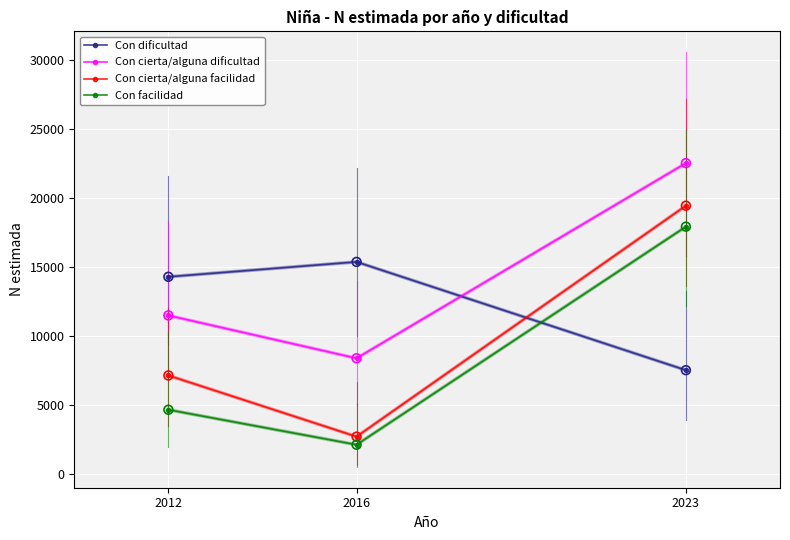

Between 2012 and 2023, which series saw the biggest shift?

Con facilidad